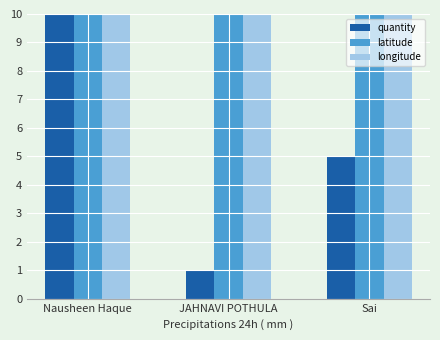

Reading left to right, transcribe all the data shown in this chart.

quantity: Nausheen Haque=10.0	JAHNAVI POTHULA=1.0	Sai=5.0
latitude: Nausheen Haque=17.4	JAHNAVI POTHULA=17.4	Sai=17.4
longitude: Nausheen Haque=78.7	JAHNAVI POTHULA=78.5	Sai=78.4